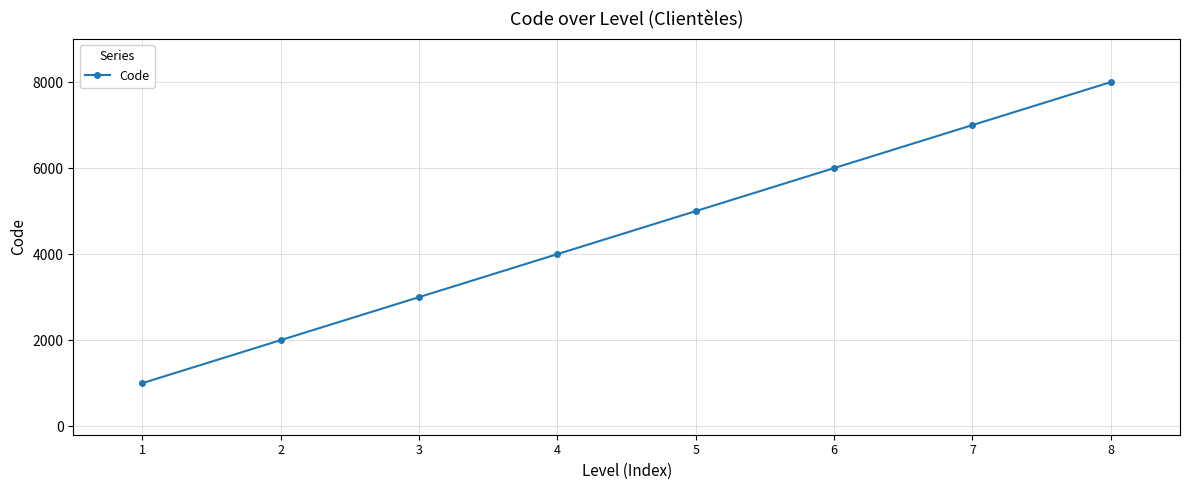

The chart shows a value of 6000 at 6. True or false?

True